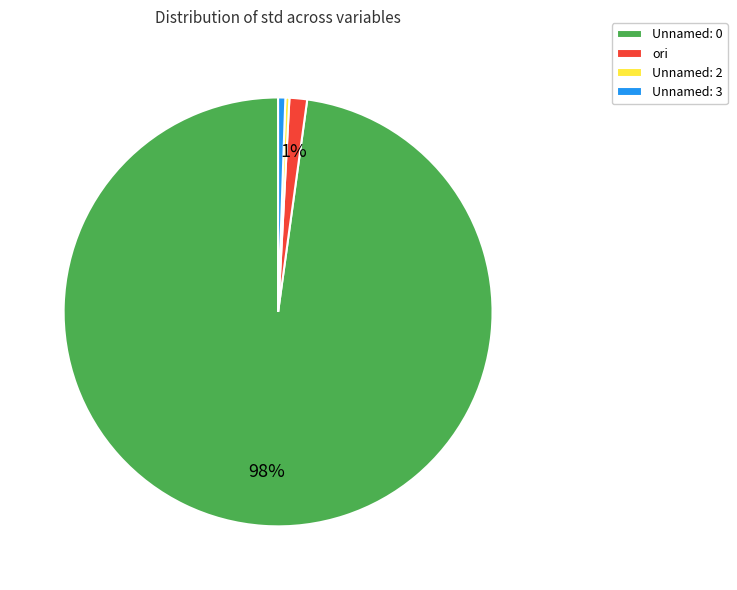

To the nearest percent, what portion does ori represent?

1%